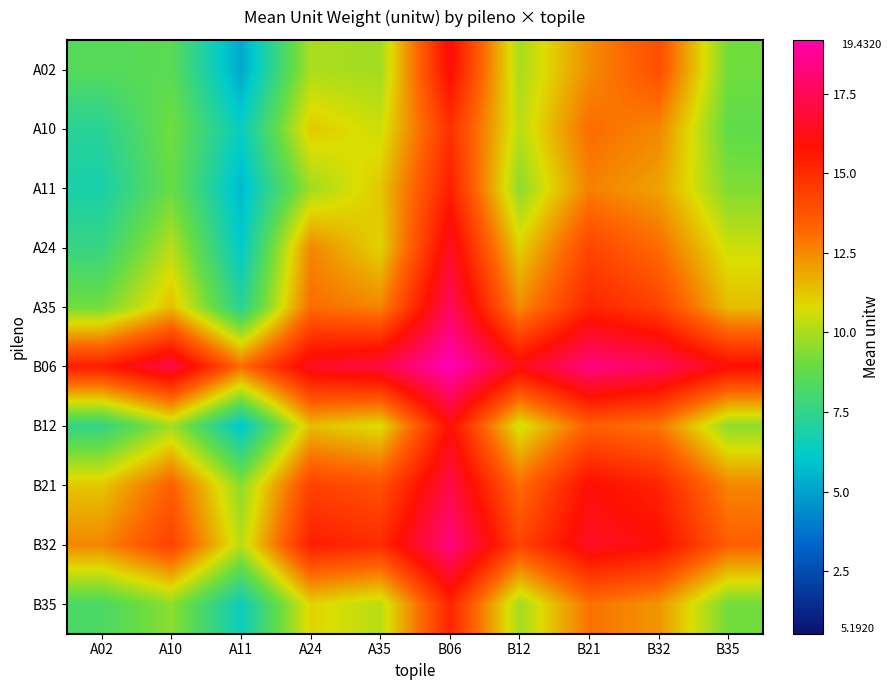

What is the total value across all series at A11?

75.9